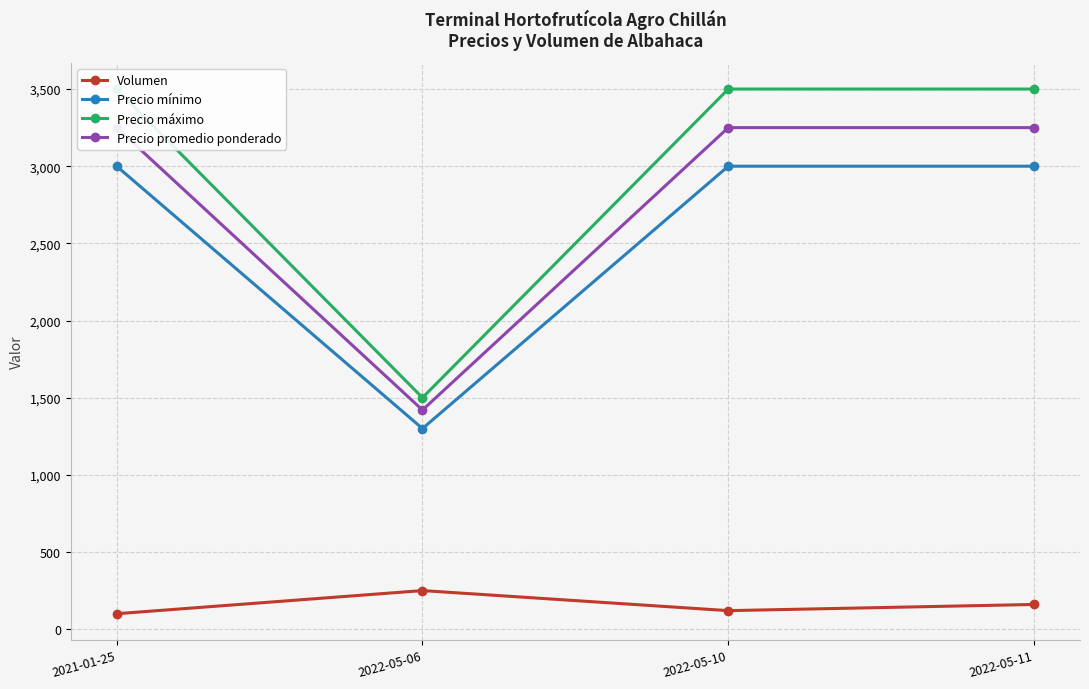

At which label does Volumen first exceed 160?

2022-05-06